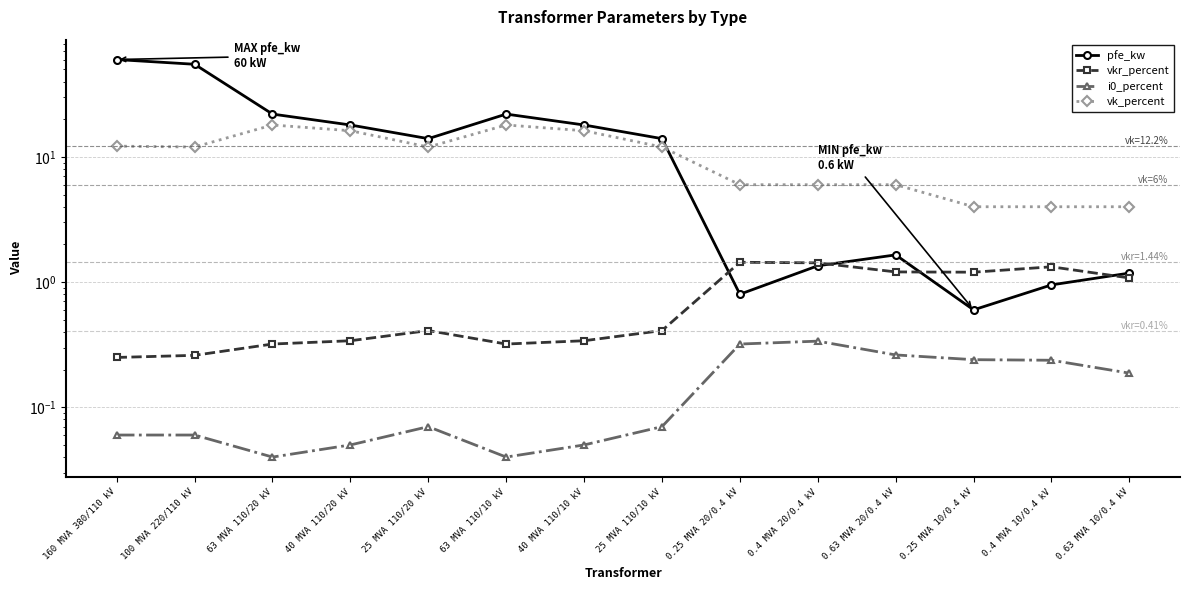

At 0.4 MVA 10/0.4 kV, list the series in order from smallest to largest.

i0_percent, pfe_kw, vkr_percent, vk_percent